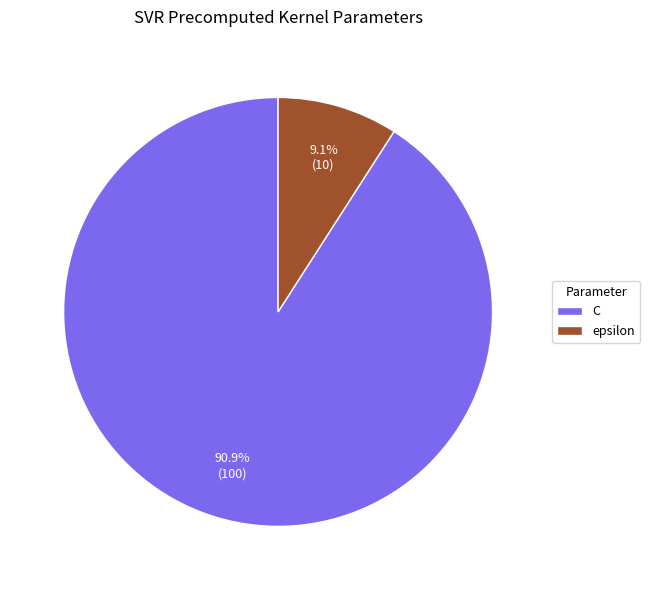

What is the majority slice?

C